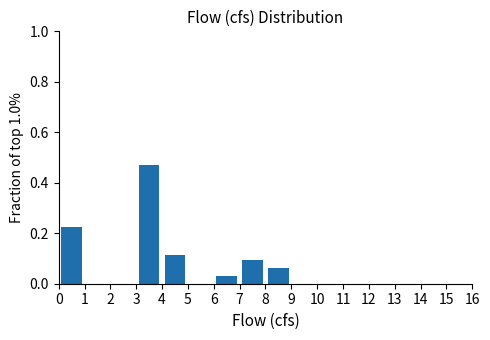

Which range on the x-axis has the tallest bar?

3 to 4